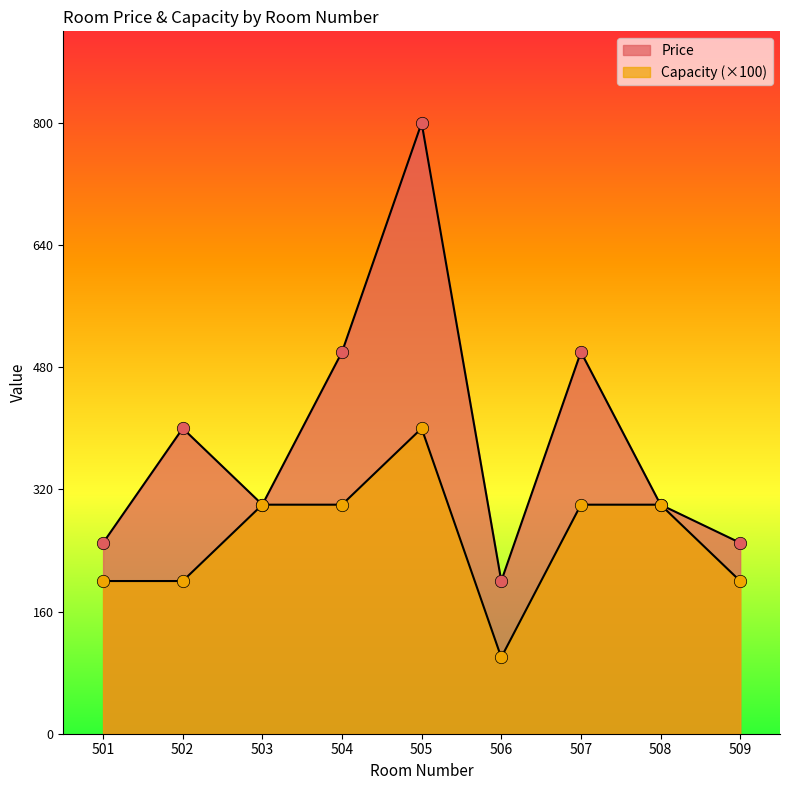

At how many categories does at least one series exceed 399?

4